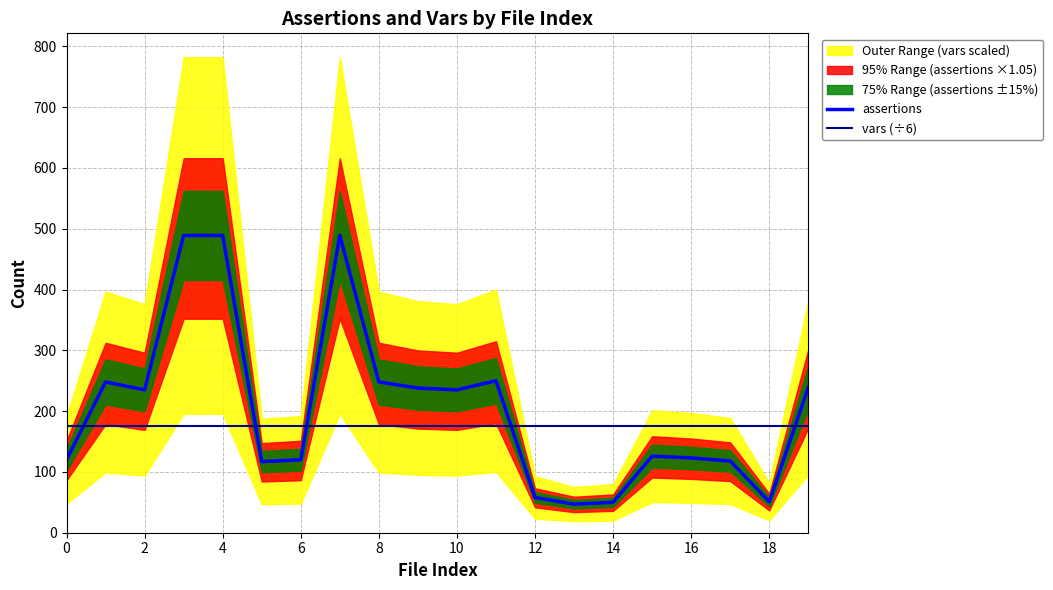

How many intersections are there between assertions and vars (÷6)?

5